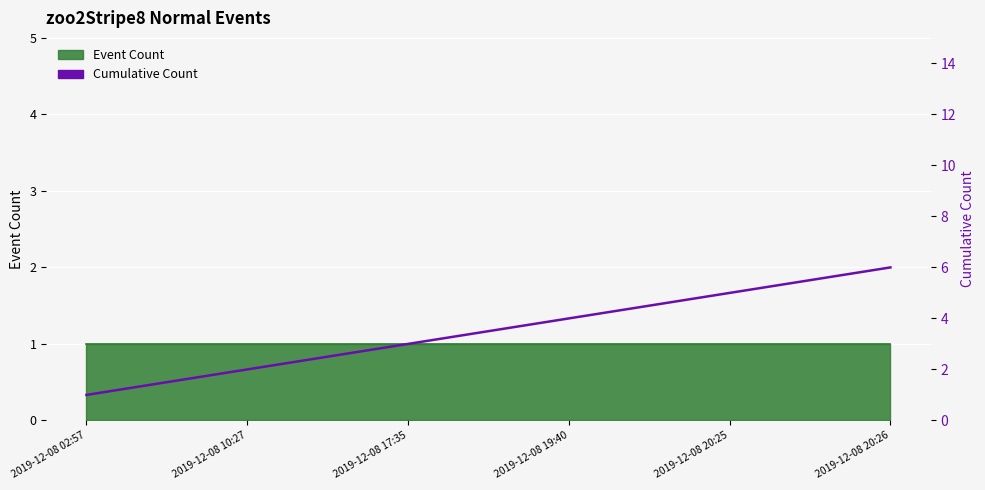

Reading left to right, extract all data points from this chart.

1	2	3	4	5	6